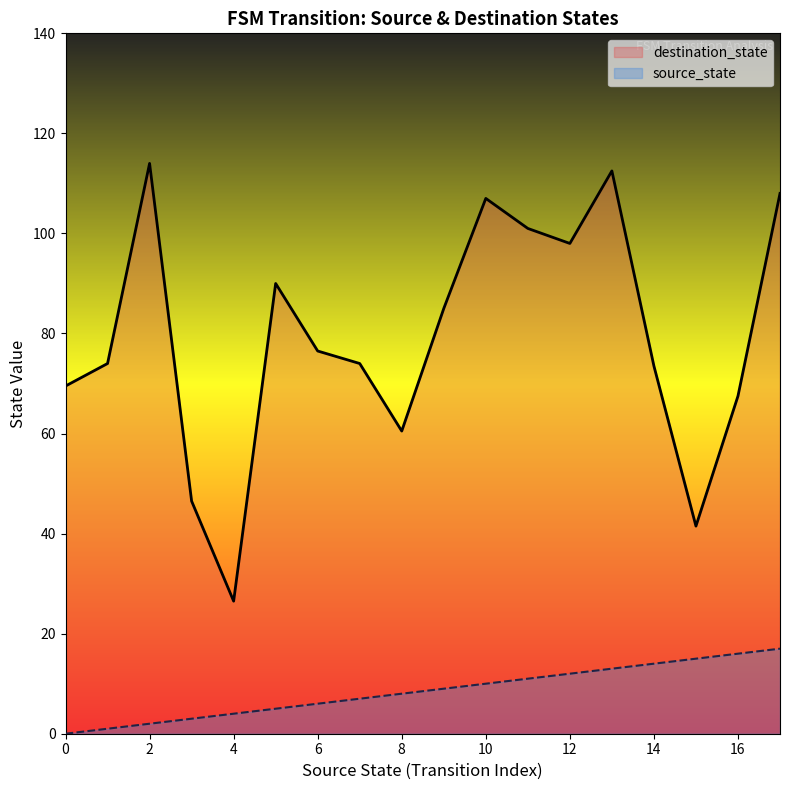

Is the value of source_state at 10 greater than the value of destination_state at 15?

No